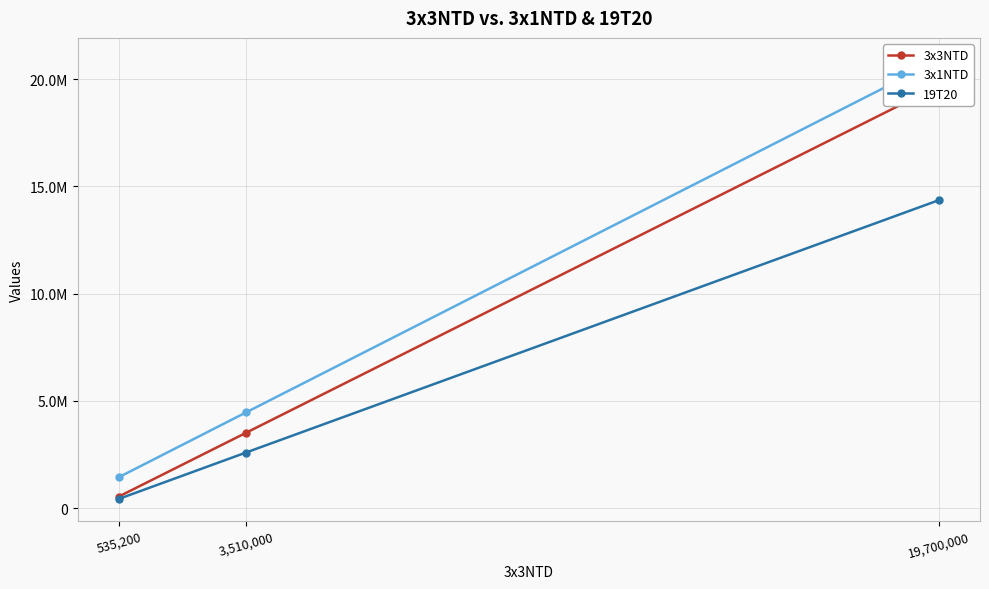

What is the label of the 2nd point from the left?

3,510,000